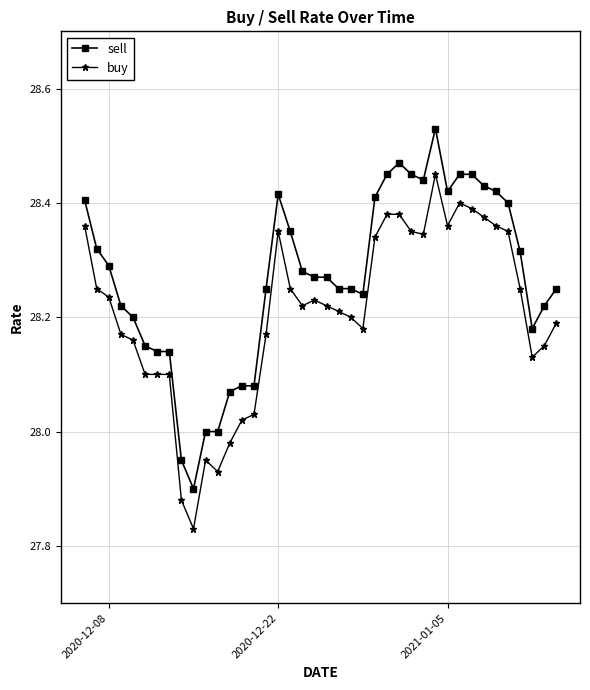

How many values in the buy series exceed 28?

35